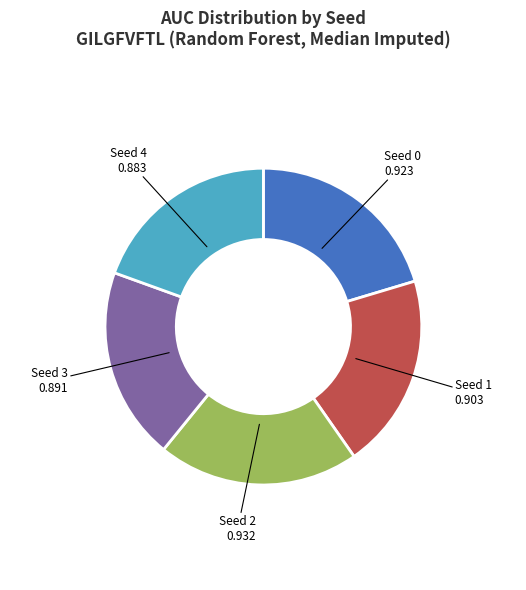

Is Seed 3 the majority of the pie?

No